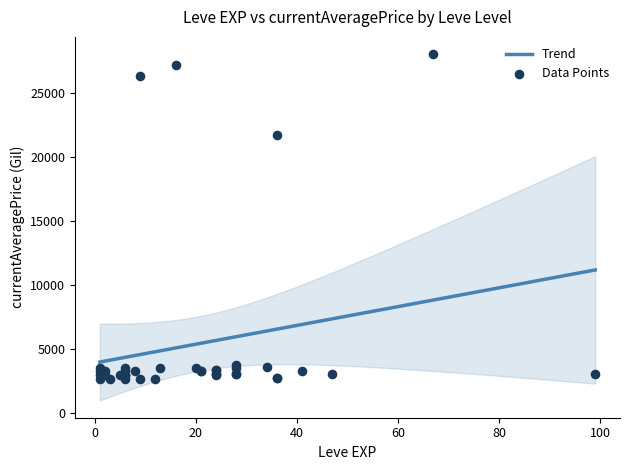

What is the minimum value for Trend?

4005.1